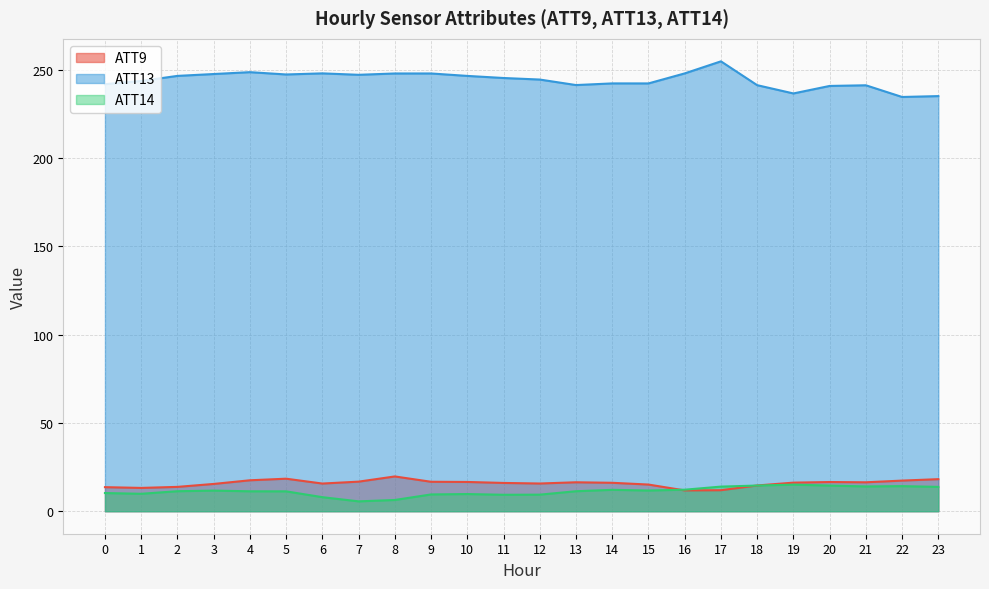

Does the chart have visible grid lines?

Yes